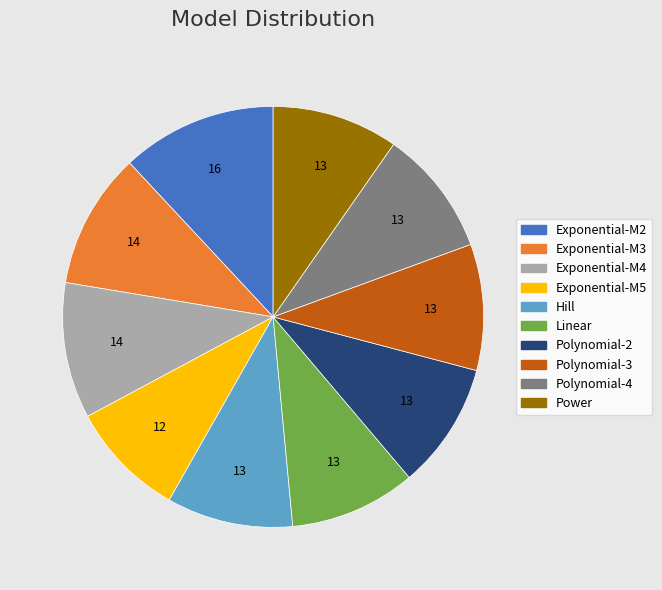

Which category has the smallest portion of the pie?

Exponential-M5